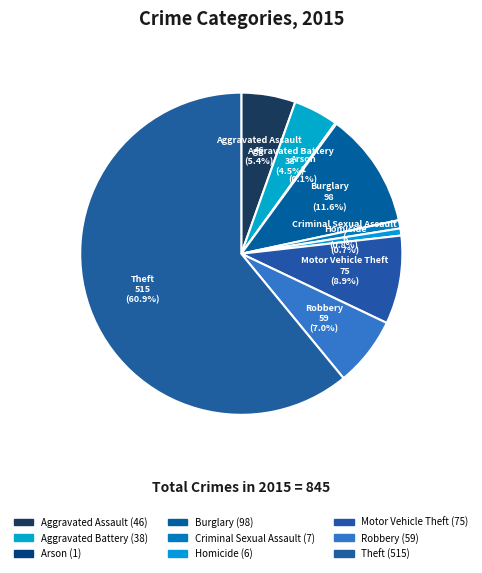

The Criminal Sexual Assault slice represents 11% of the pie. True or false?

False